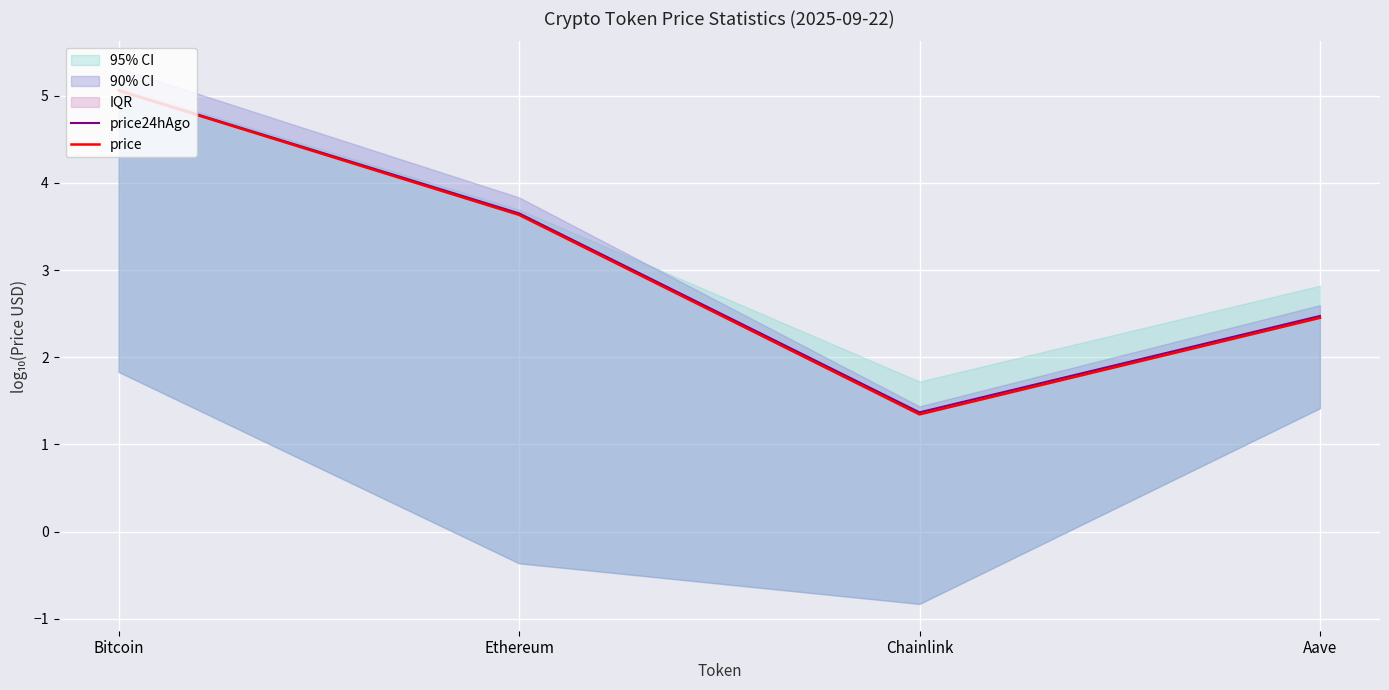

Reading left to right, list all the values displayed in this chart.

price24hAgo: Bitcoin=5.1	Ethereum=3.7	Chainlink=1.4	Aave=2.5
price: Bitcoin=5.1	Ethereum=3.6	Chainlink=1.3	Aave=2.5